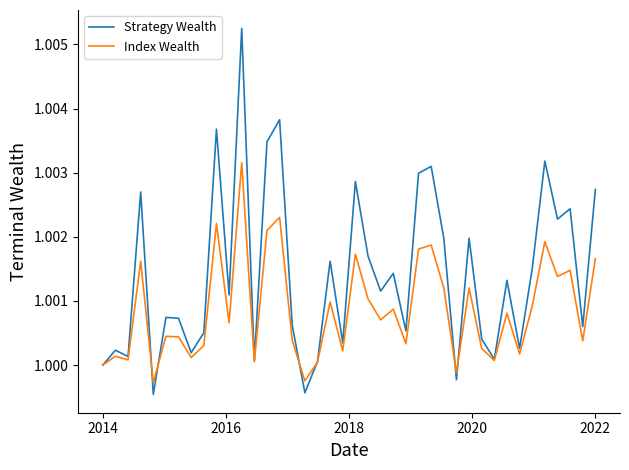

Rank the series by their maximum value, from lowest to highest.

Index Wealth, Strategy Wealth